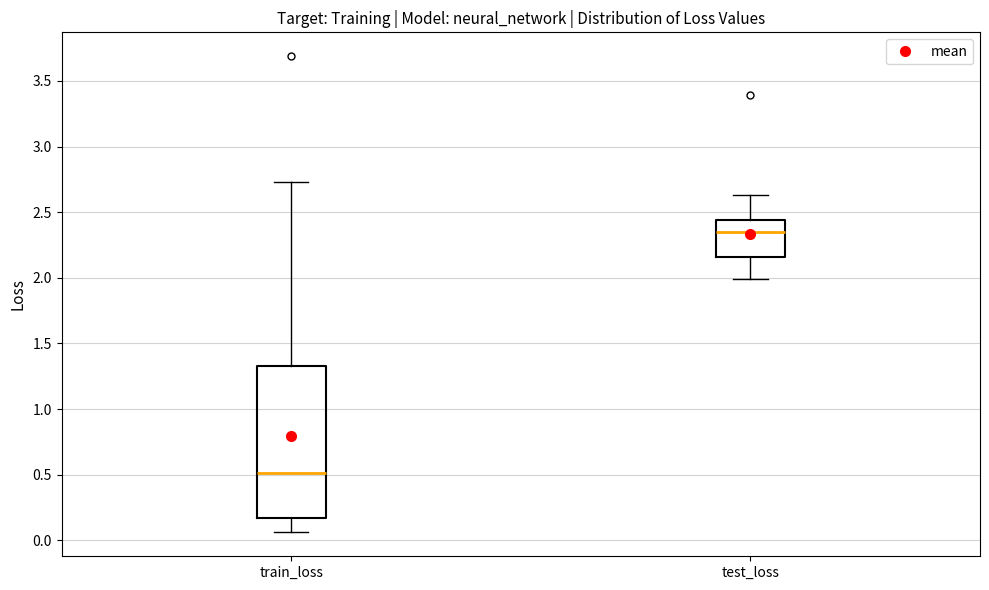

Which box has the highest median line?

test_loss